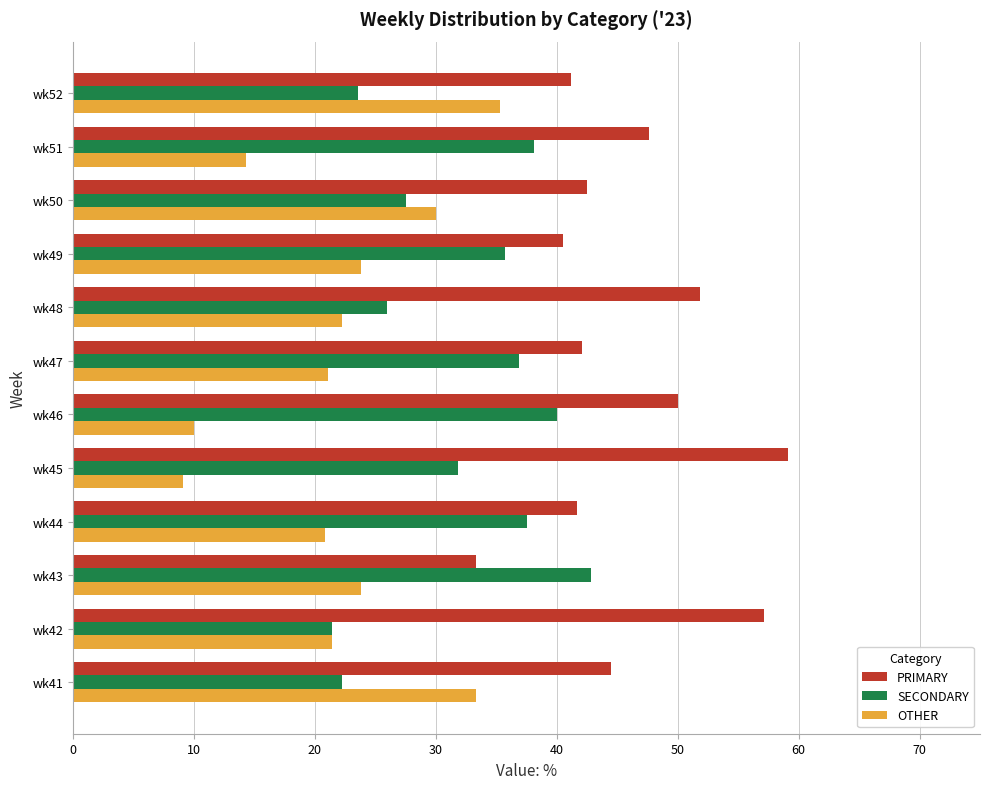

Is the value of OTHER at wk47 greater than the value of SECONDARY at wk51?

No